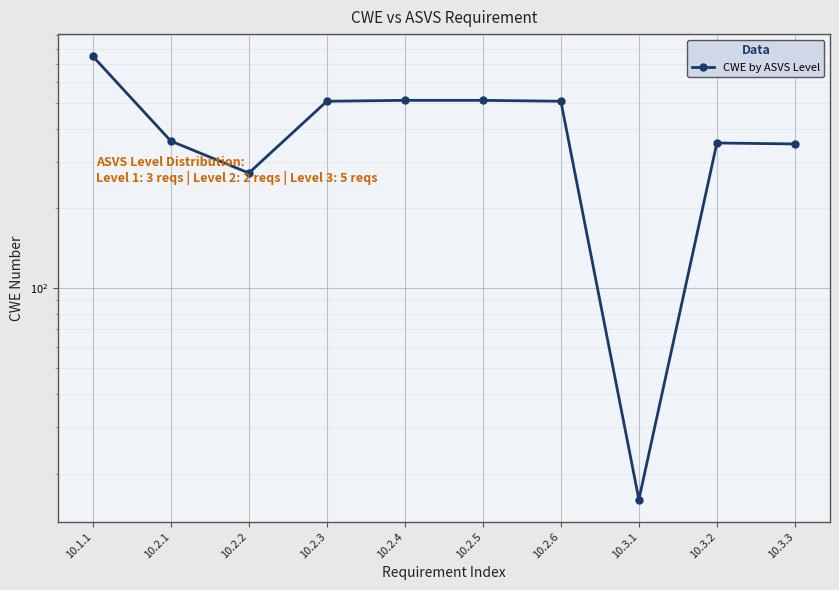

At which category does the data reach its first local peak?

10.3.2